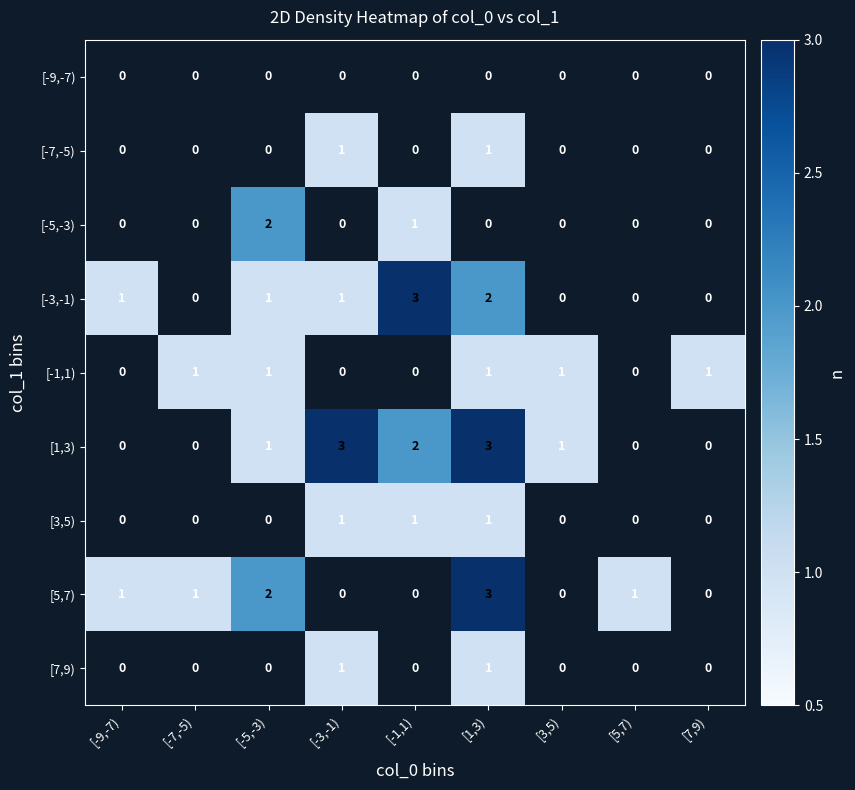

The value of [-1,1) at [1,3) is 2. True or false?

False